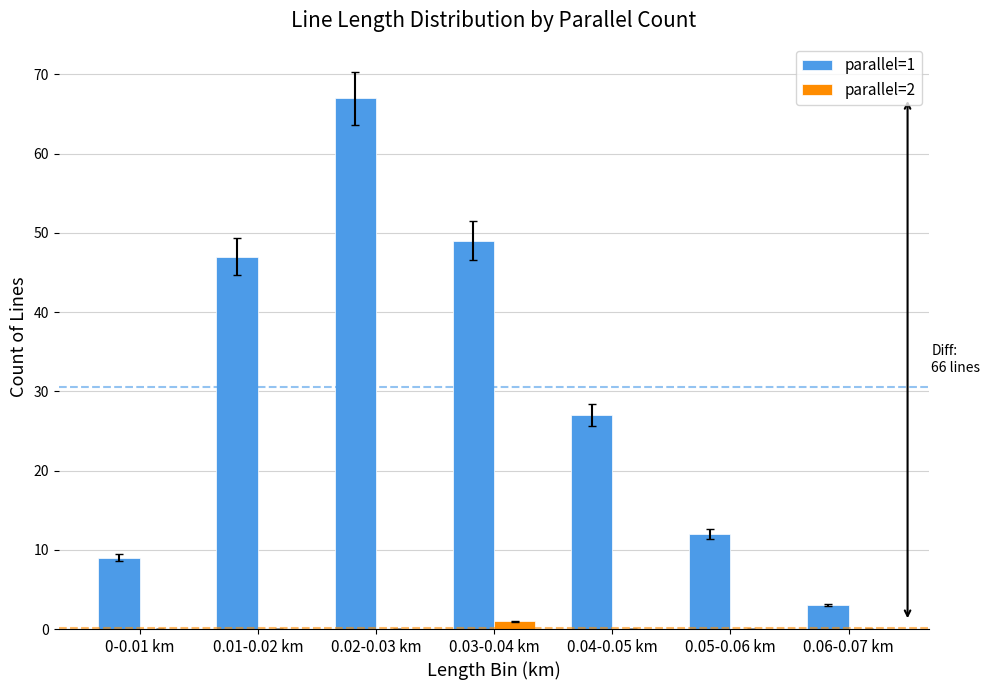

The value of parallel=2 at 0.05-0.06 km is 0. True or false?

True